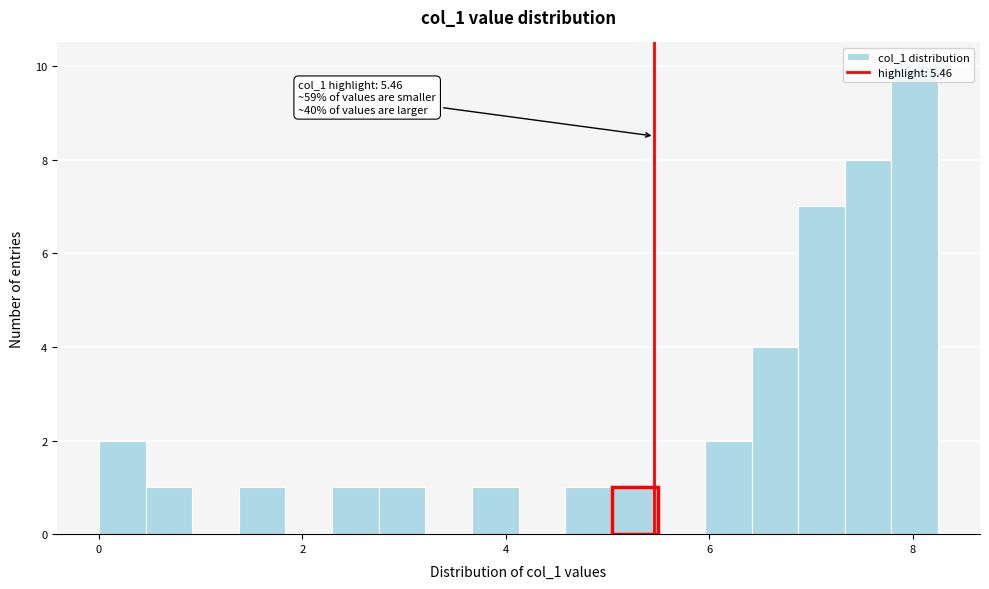

Around what value on the x-axis is the tallest bar? Give the approximate position of its centre, as read against the axis.

8.0